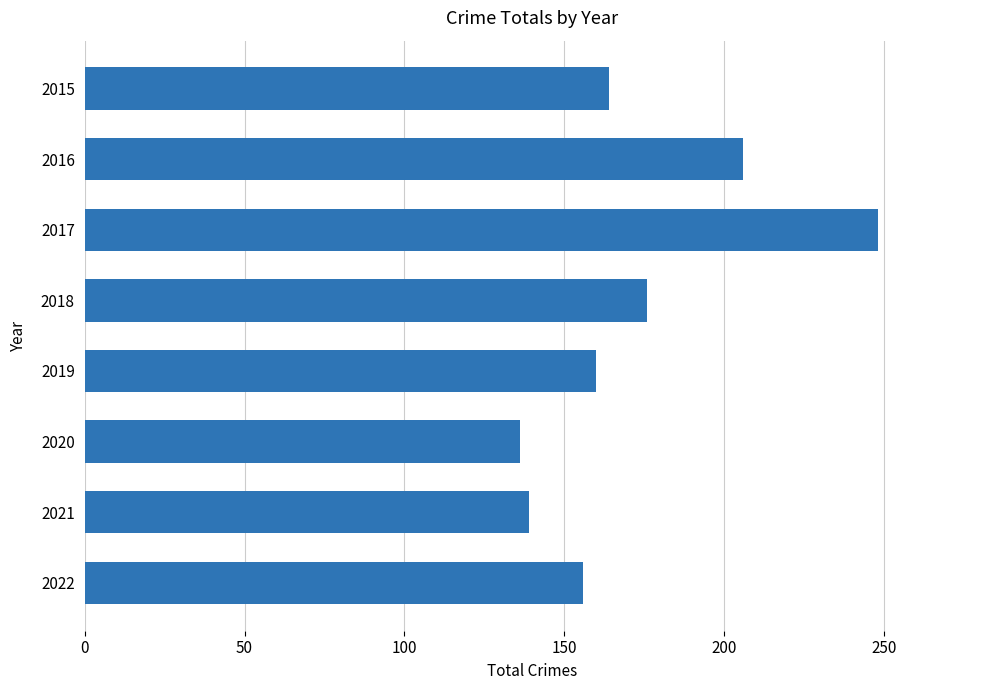

At which category does the chart reach its peak across all series?

2017